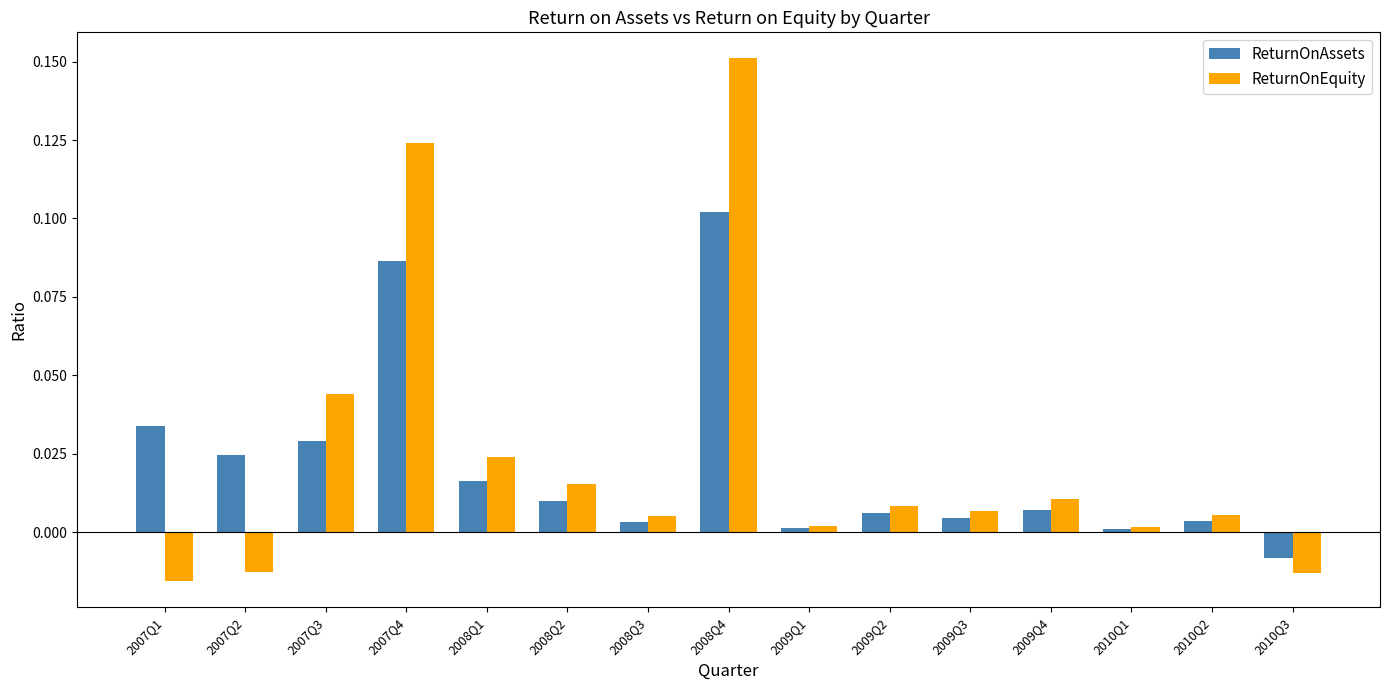

Is it true that ReturnOnAssets equals 0.0 at 2008Q1?

True